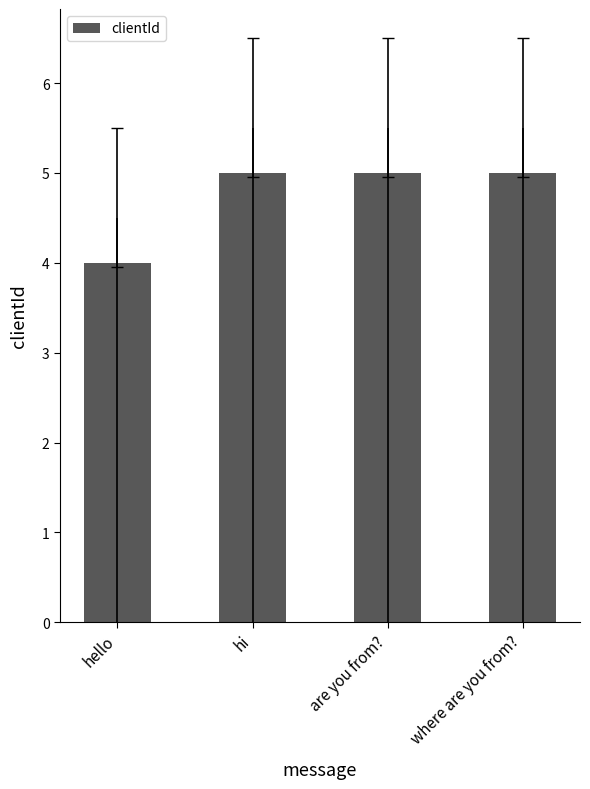

What is the average value?

5